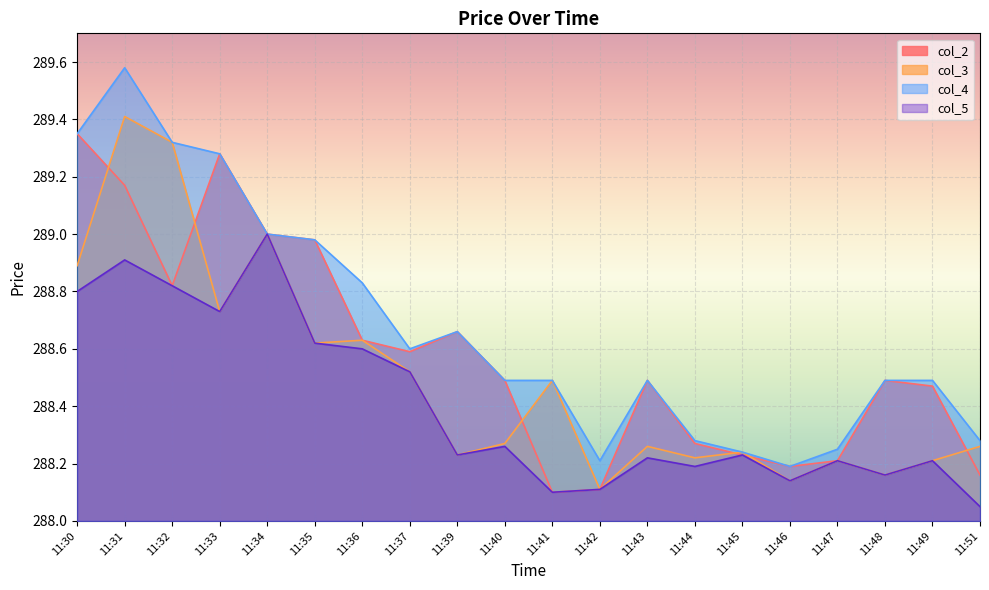

Which has a higher value, 11:48 or 11:44?

11:48